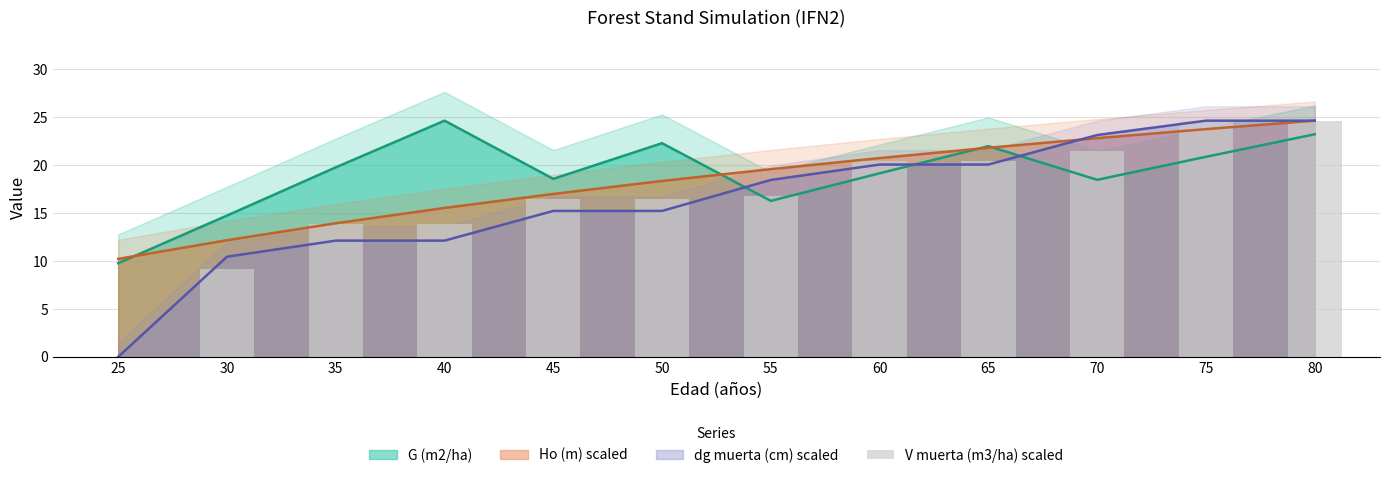

Are the bars grouped side by side (vs. stacked)?

No